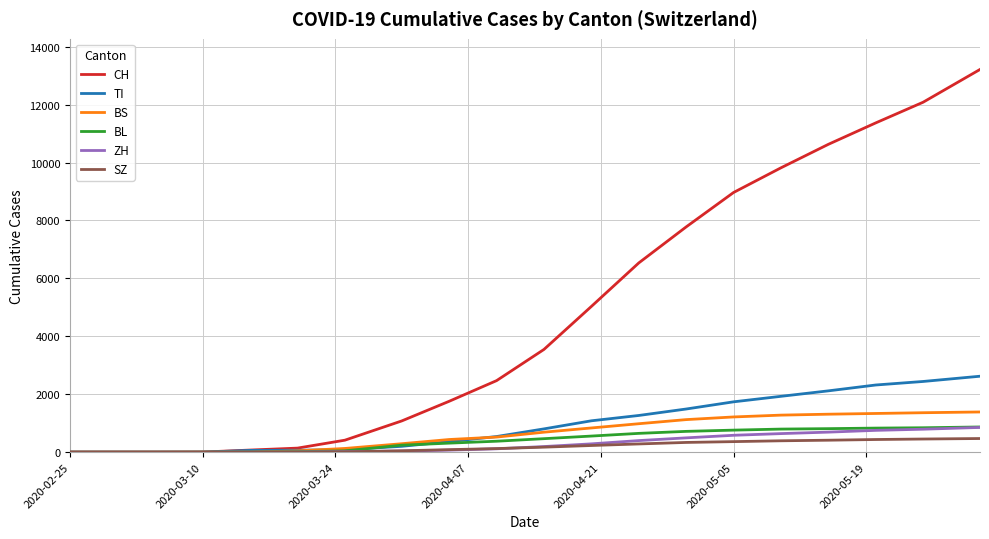

What are all the series names shown in the legend?

CH, TI, BS, BL, ZH, SZ